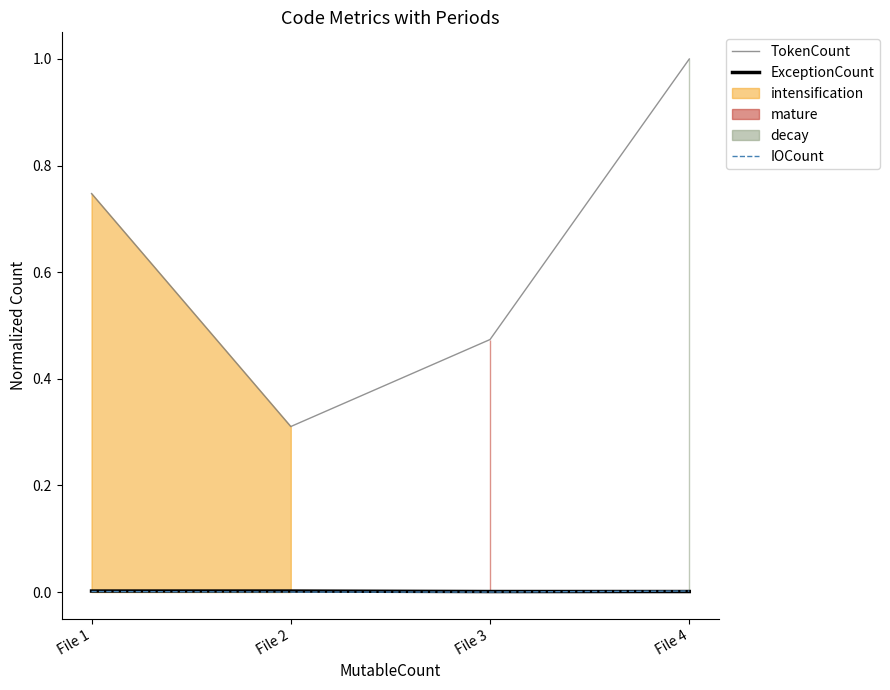

Is the value of ExceptionCount at File 3 greater than the value of IOCount at File 4?

No